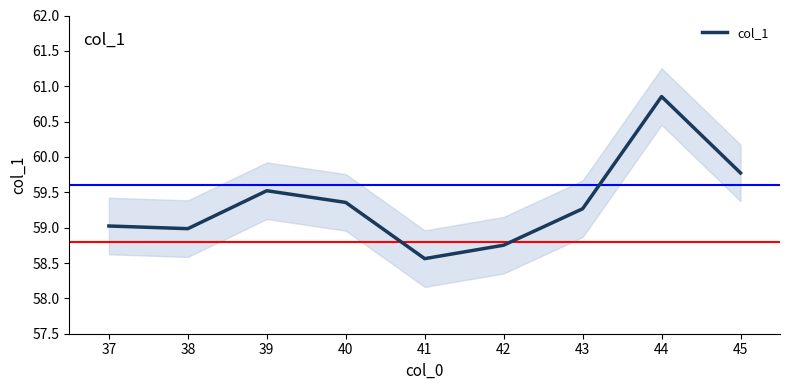

What is the minimum value for col_1?

58.6